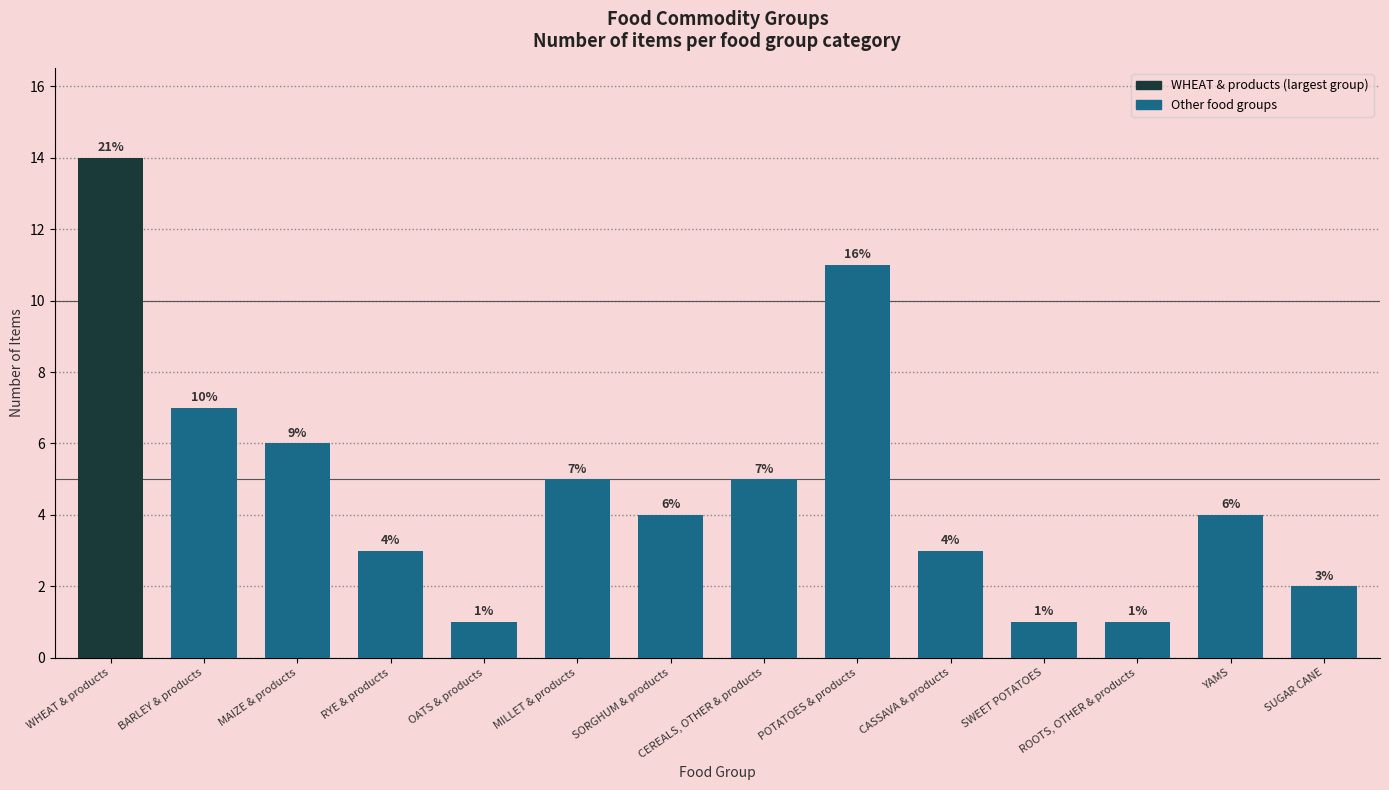

Approximately how many times larger is the value at SUGAR CANE compared to CASSAVA & products?

0.7